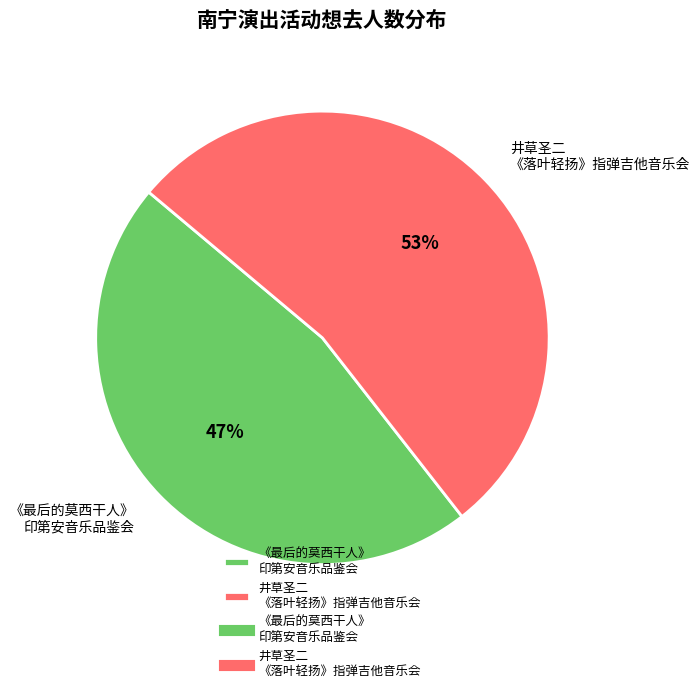

Count the number of slices in the pie.

2